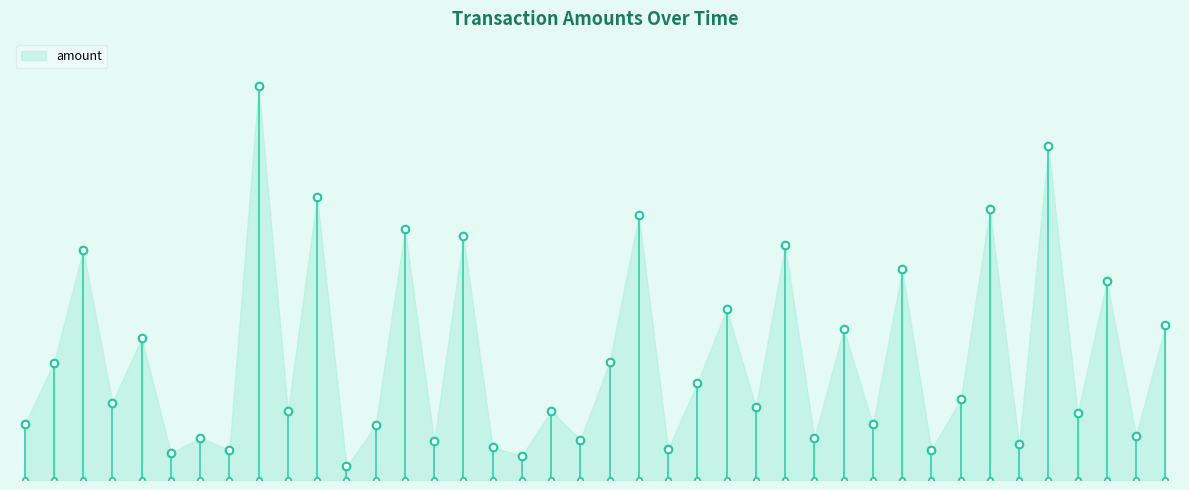

Which has a higher value, 2024-02-05 or 2024-02-04?

2024-02-05